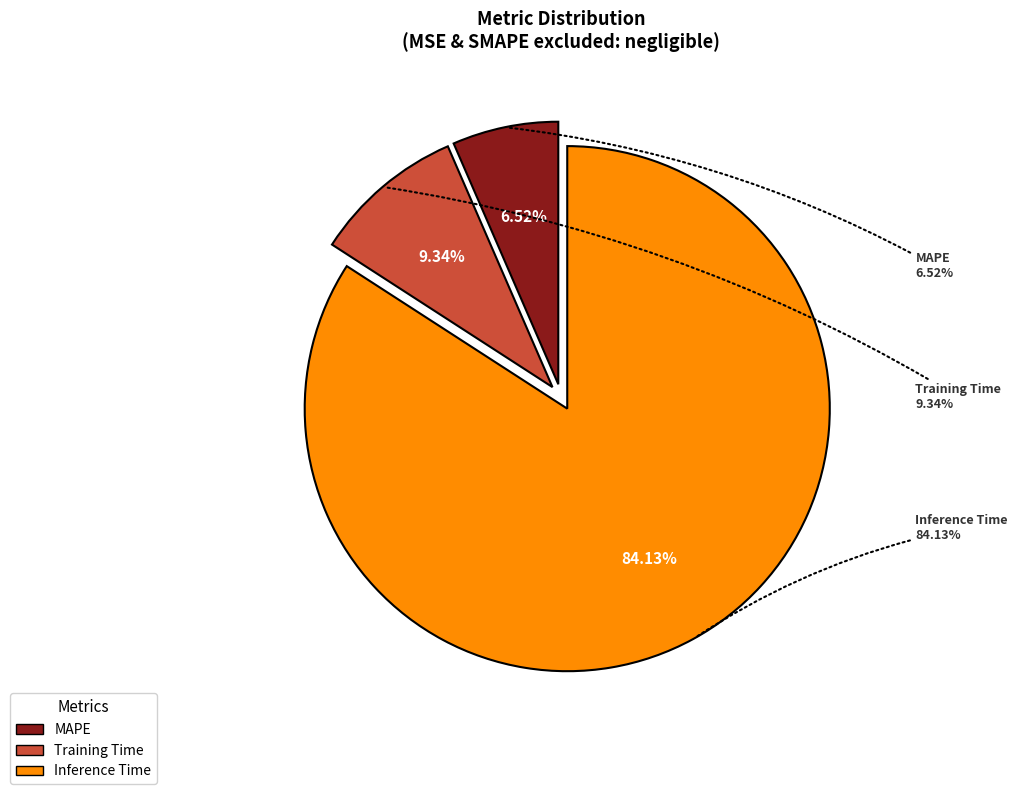

Combined, what portion of the pie is MAPE and Inference Time?

90.7%